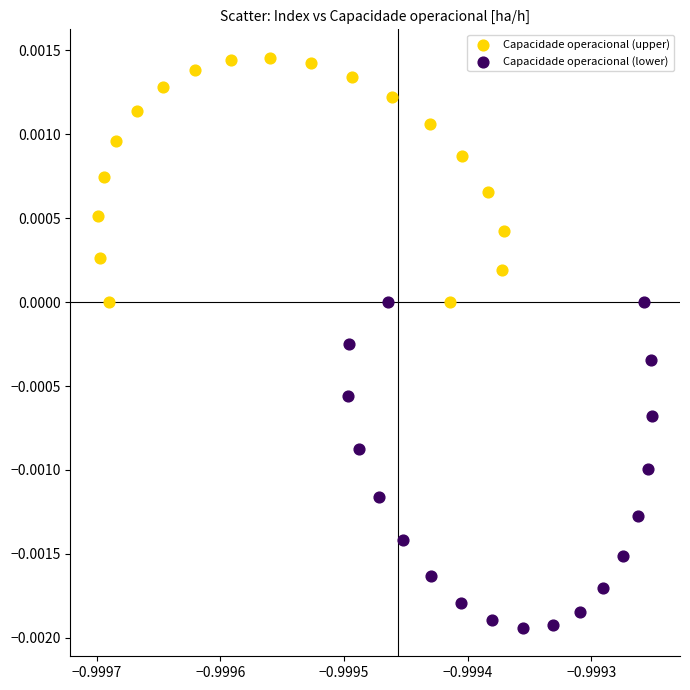

Which series contains the highest Y value?

Capacidade operacional (upper)